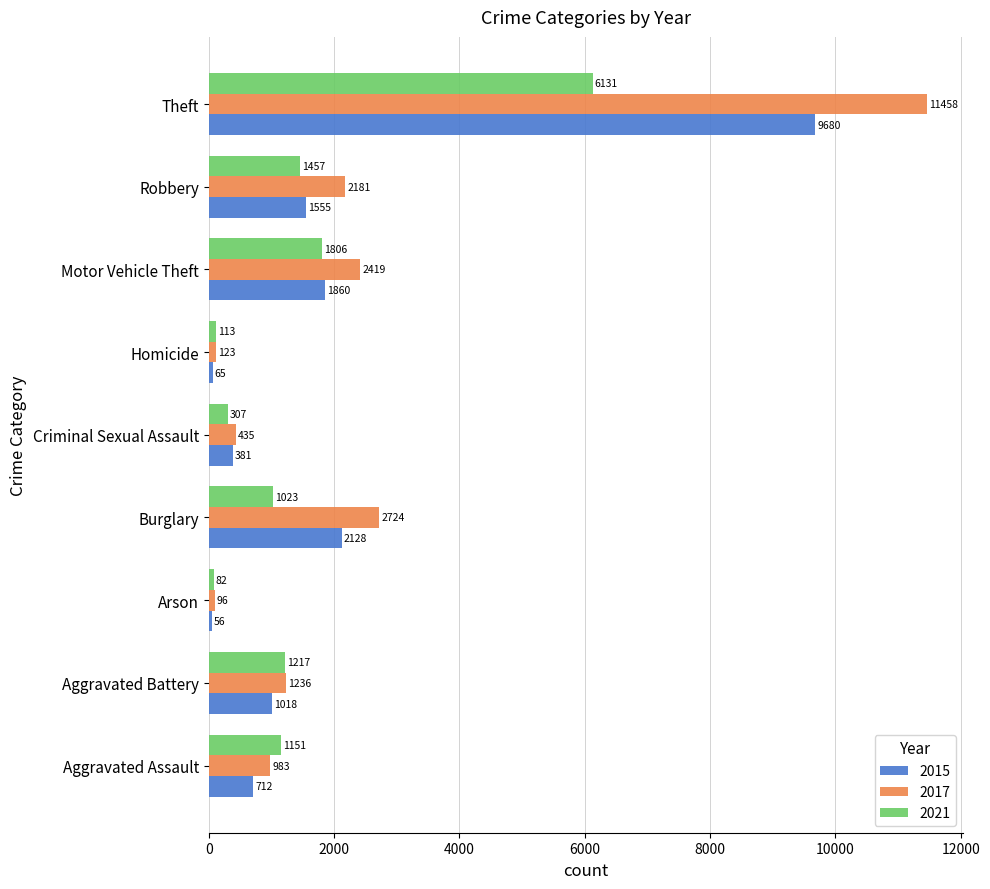

What are all the series names shown in the legend?

2015, 2017, 2021